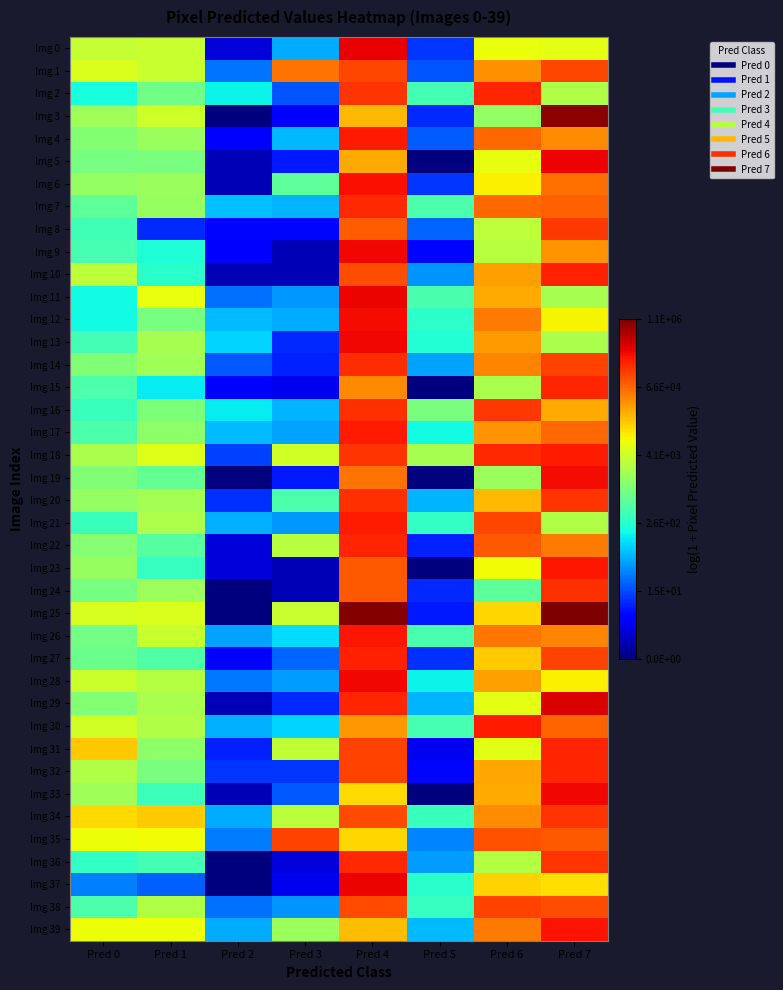

Which series has the largest range (max minus min)?

Img 25